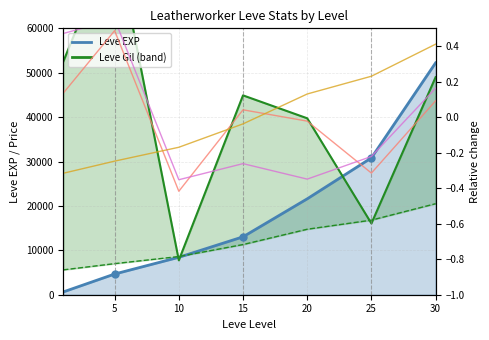

The currentAveragePrice series shows -0.0 at 20. True or false?

False